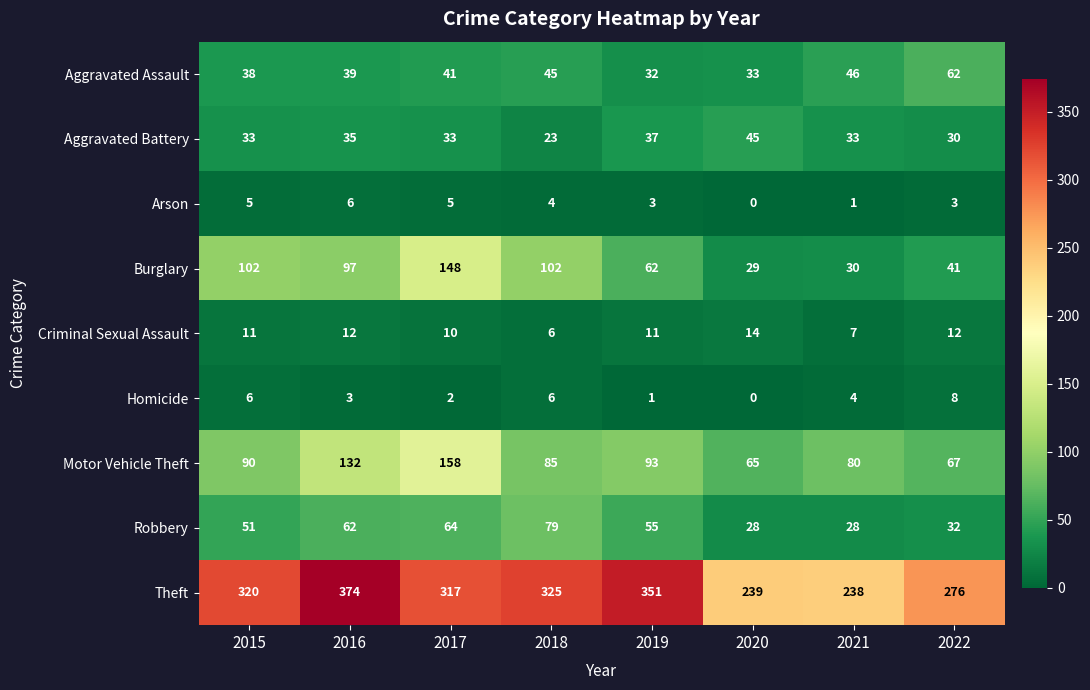

Between 2020 and 2022, which series saw the biggest shift?

Theft